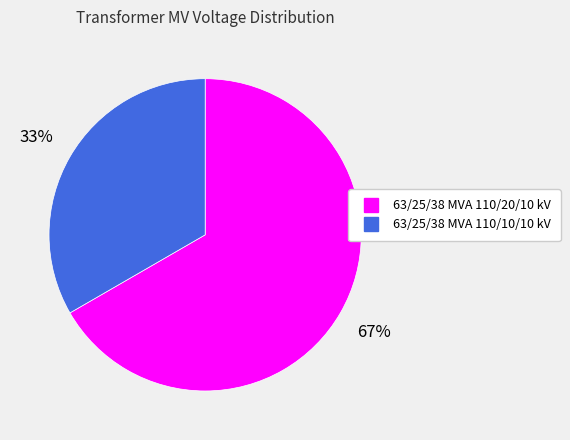

Count the number of slices in the pie.

2